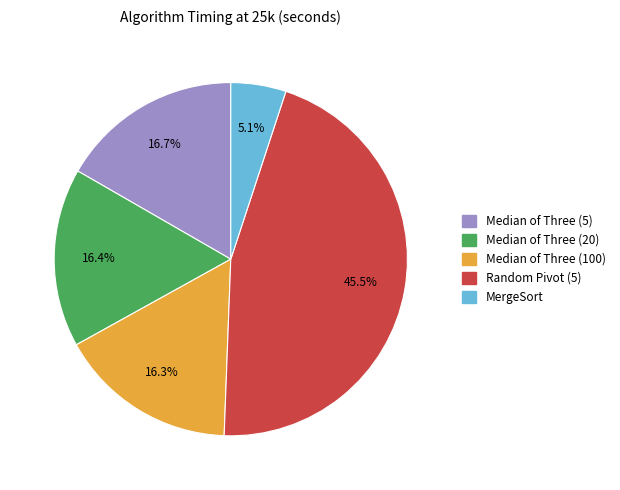

What is the largest slice in the pie chart?

Random Pivot (5)